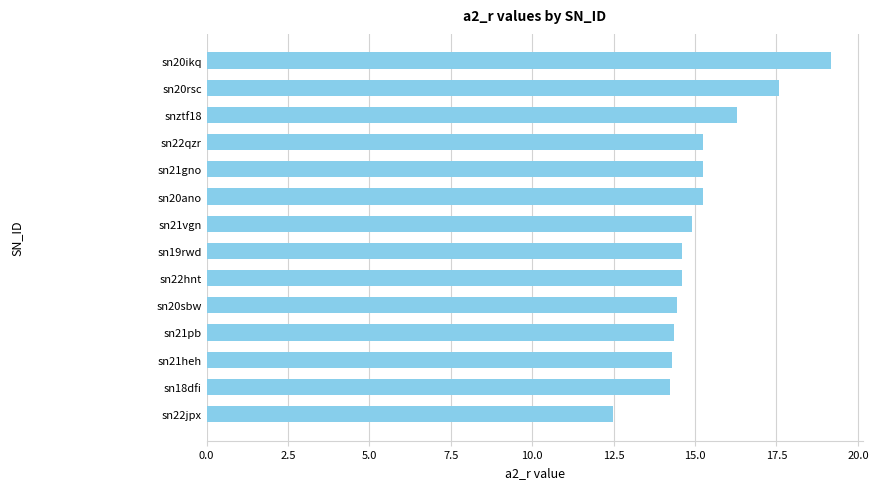

Read the value at sn22jpx.

12.5